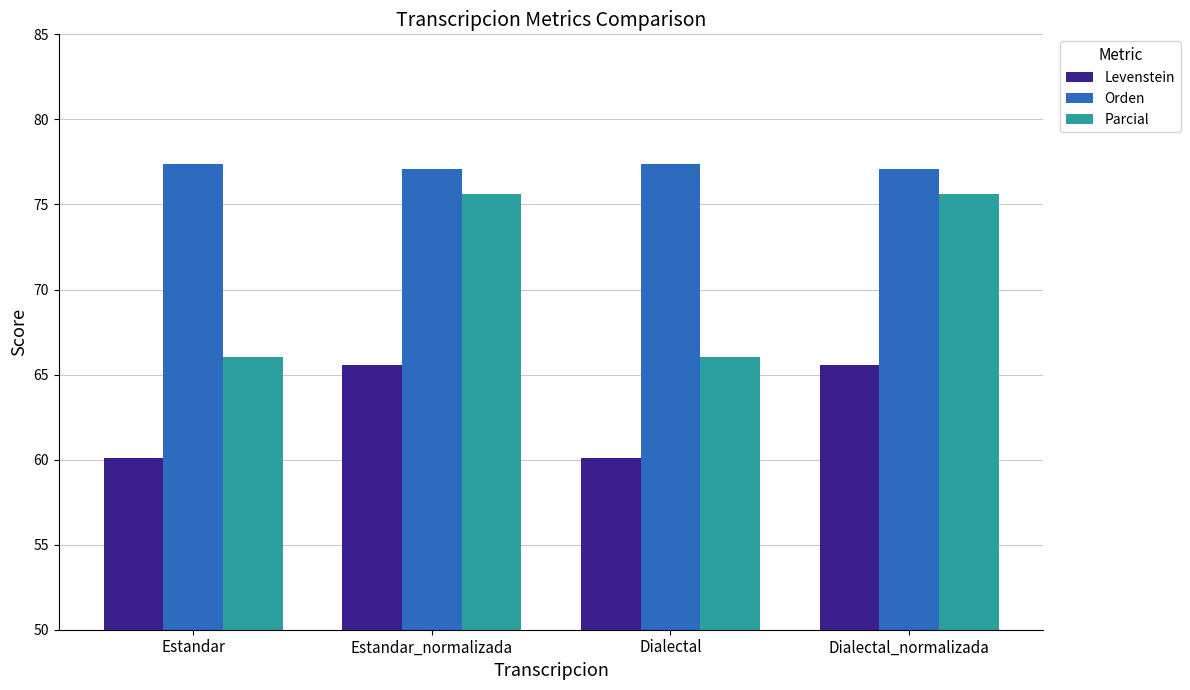

Is it true that Orden equals 112.7 at Dialectal_normalizada?

False